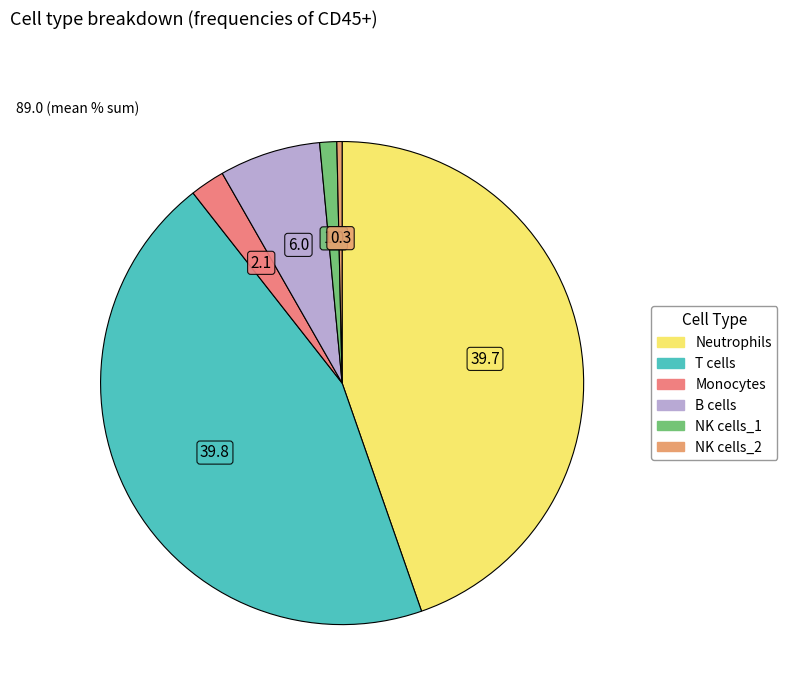

Does any single category account for the majority?

No